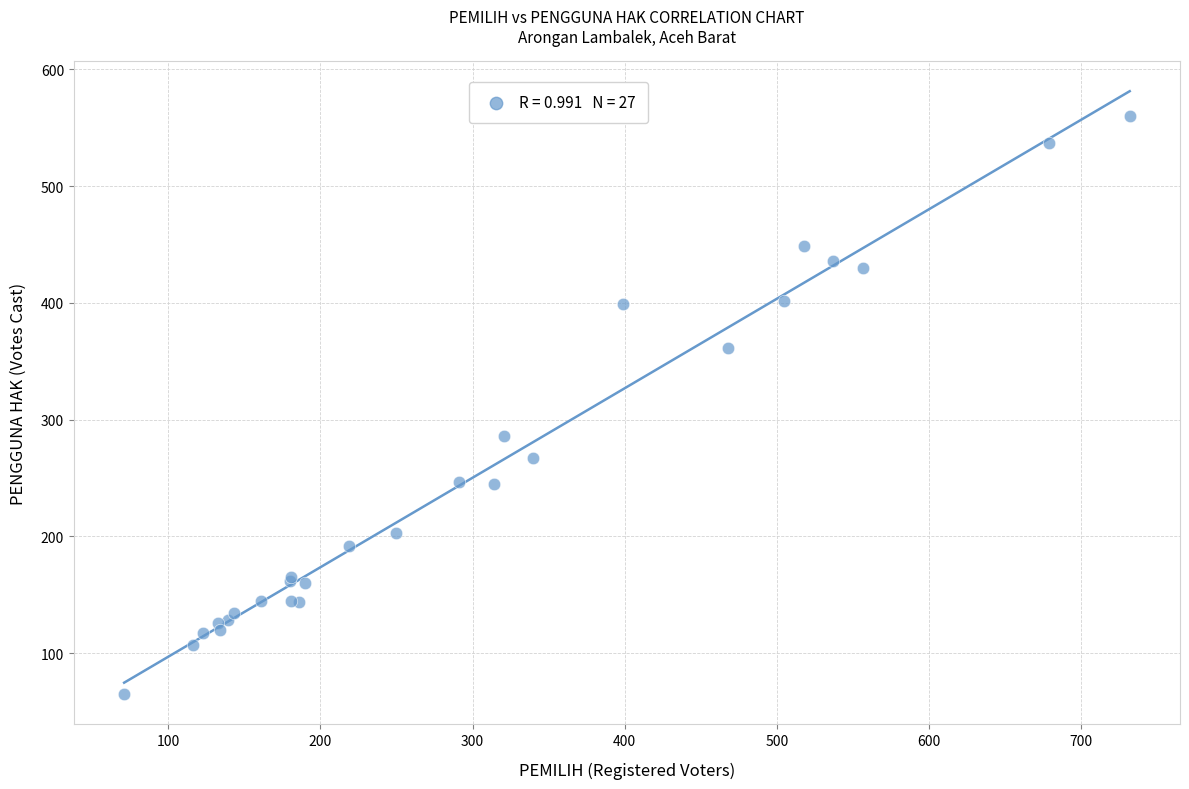

What Y value in the scatter plot is closest to 312?

286